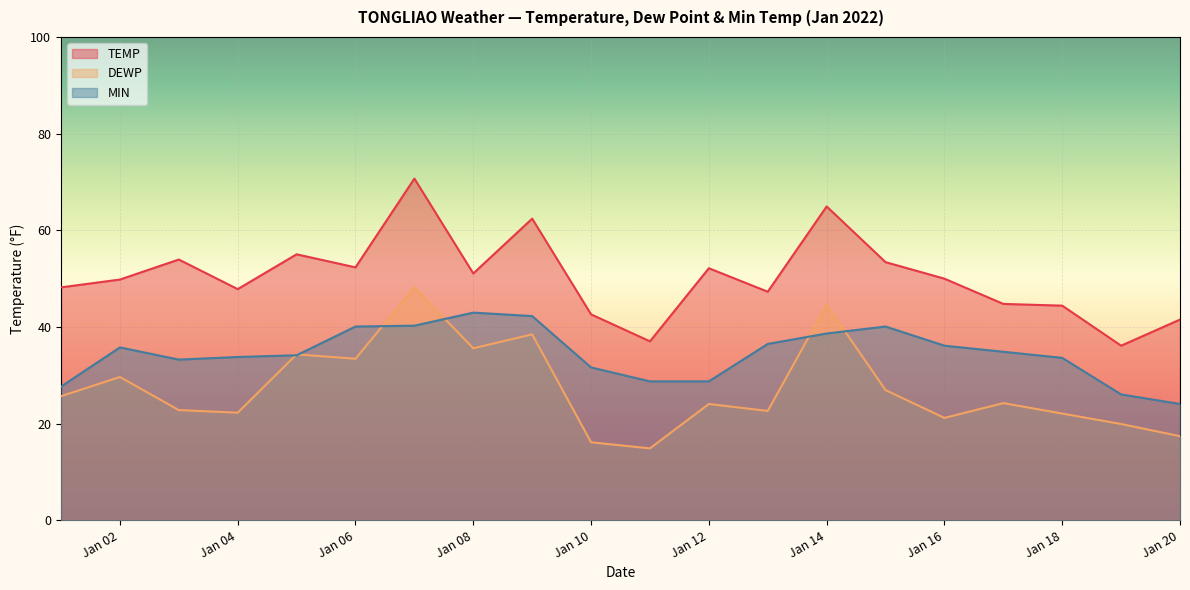

True or false: TEMP and DEWP intersect in this chart.

False